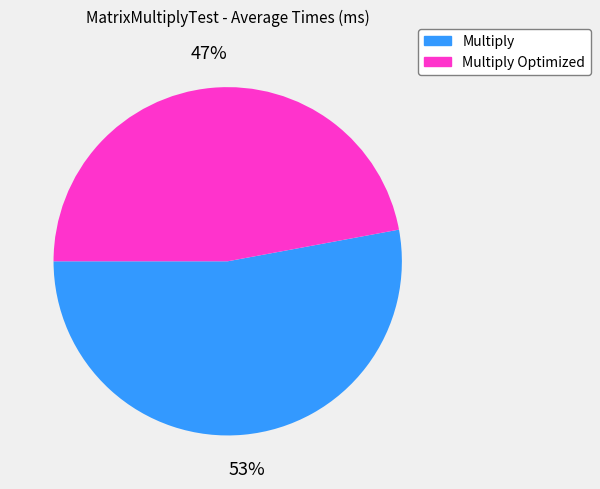

To the nearest percent, what is the average slice percentage?

50%